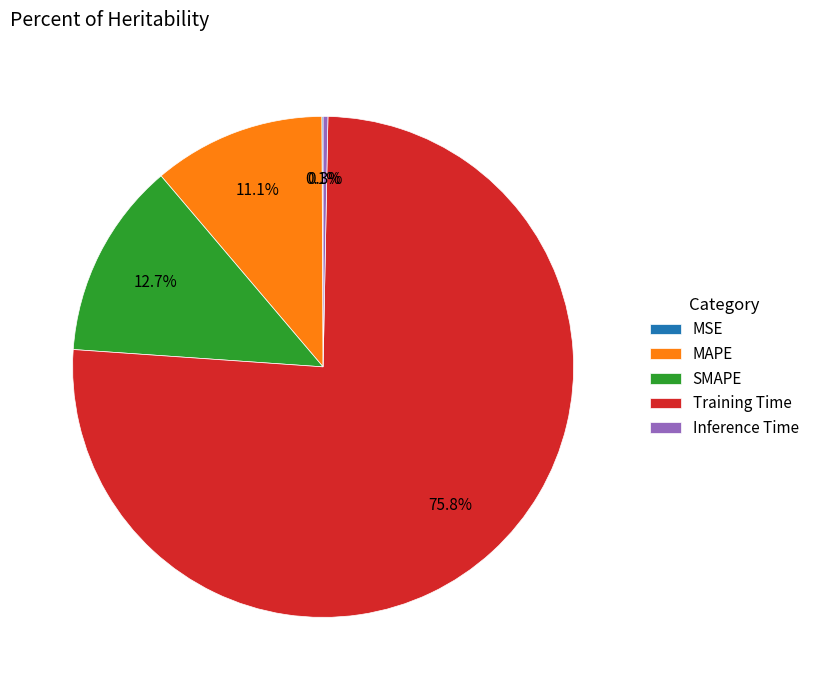

To the nearest percent, what is the combined percentage of SMAPE and Training Time?

88%